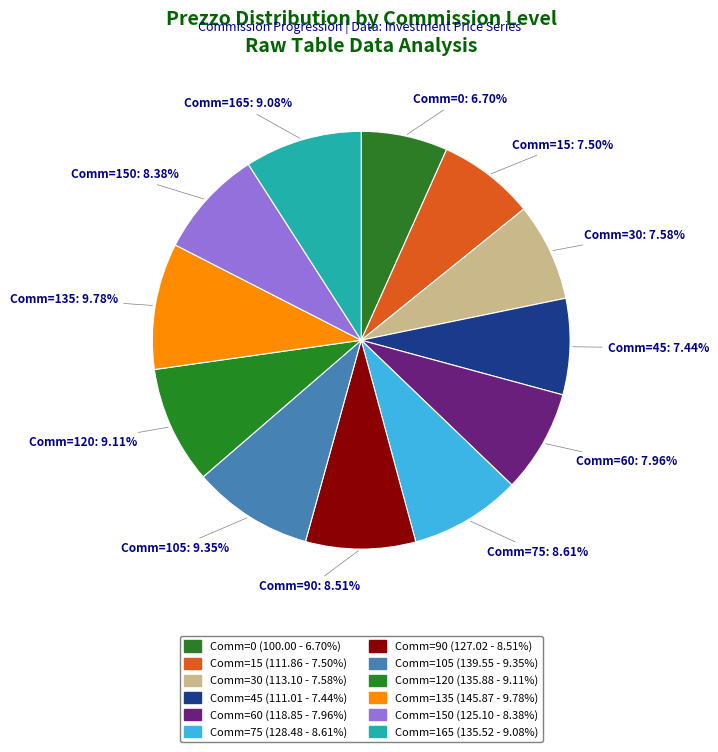

Is there a majority slice in this chart?

No